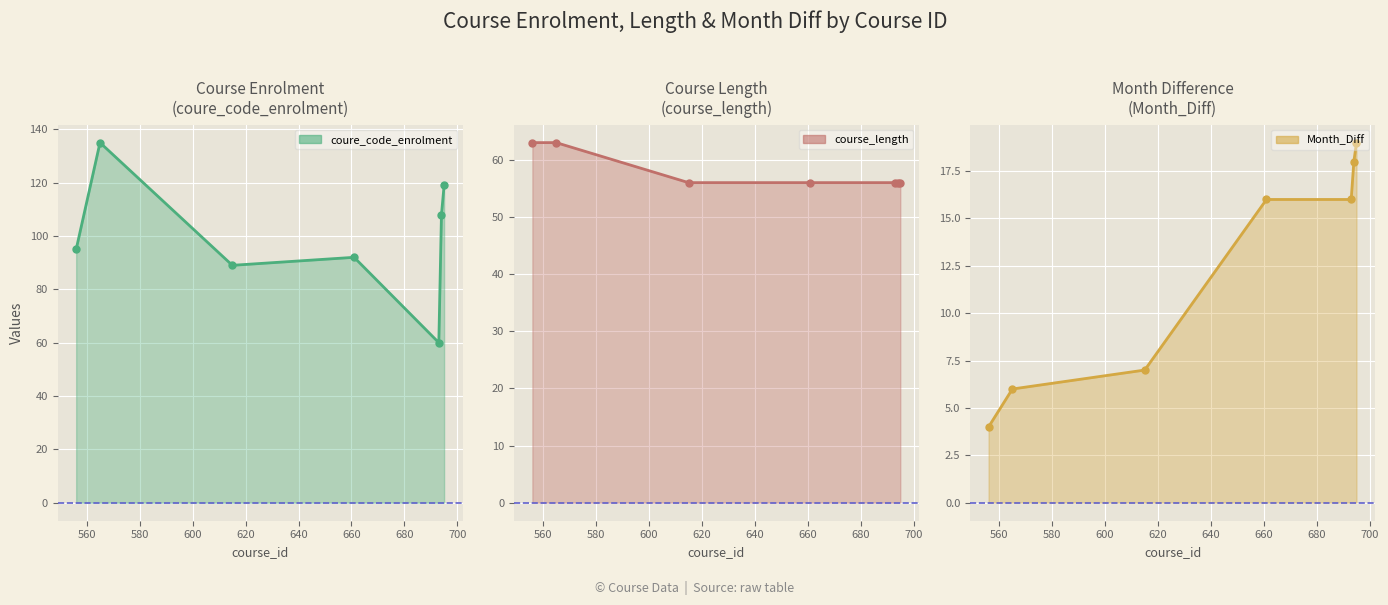

Between 600 and 620, which is larger?

600